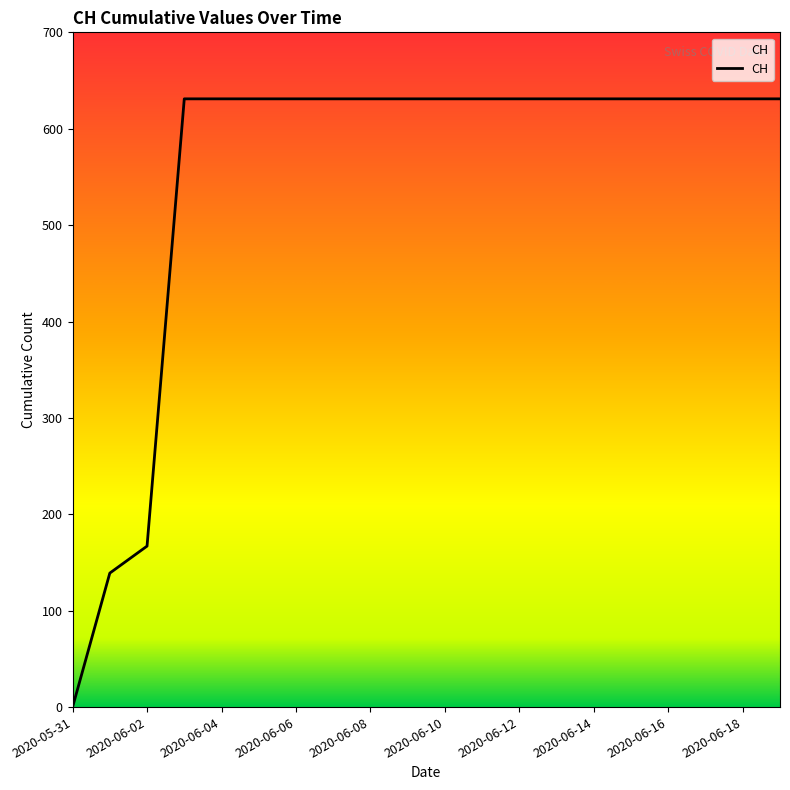

What is the greatest value displayed?

631